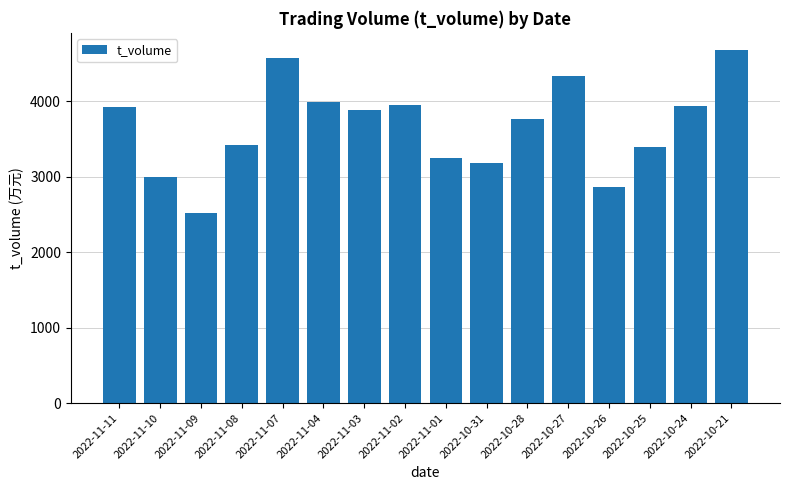

The value at 2022-10-21 is 4672. True or false?

True